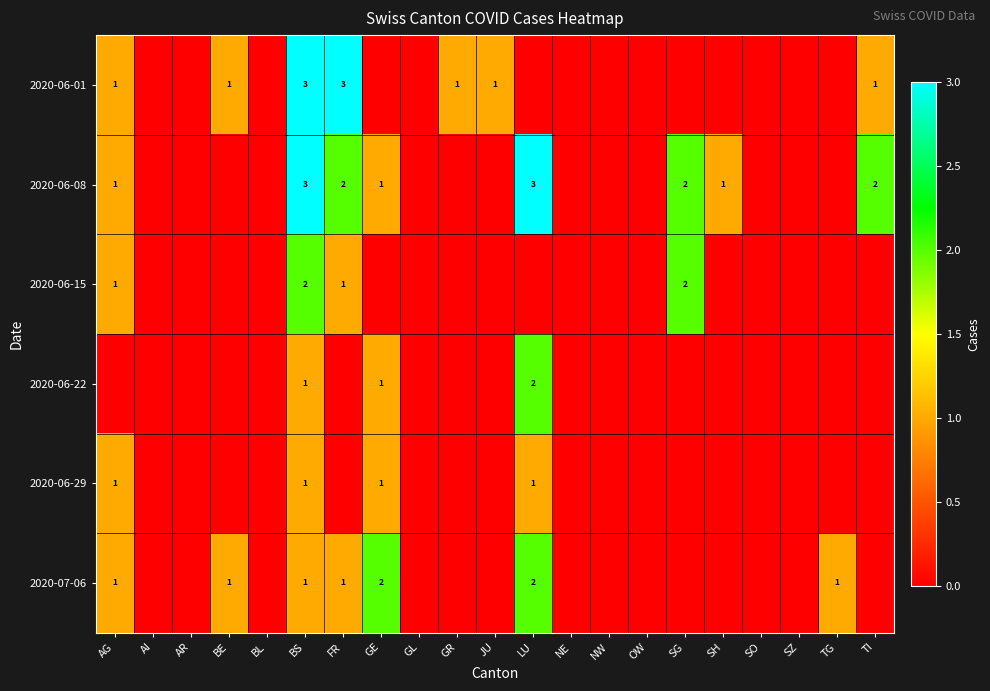

The value of 2020-06-29 at AG is 1. True or false?

True